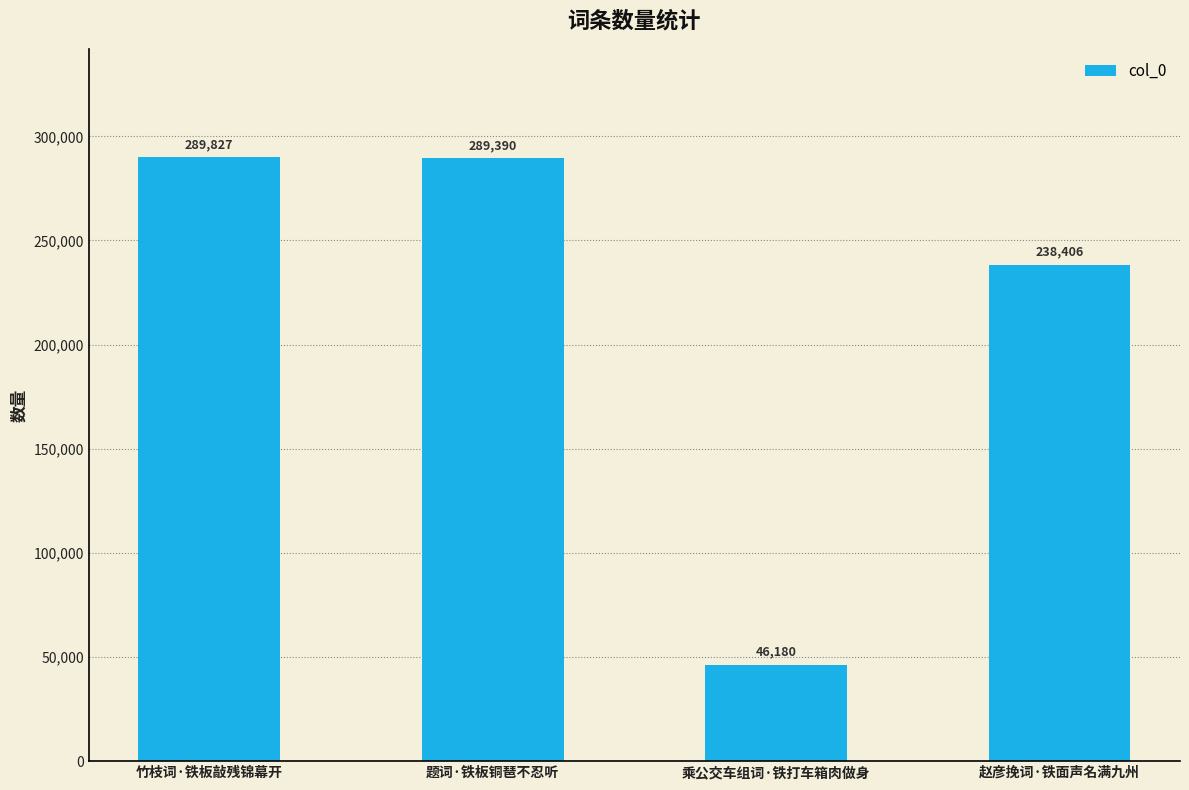

How many data points are less than 289390?

2